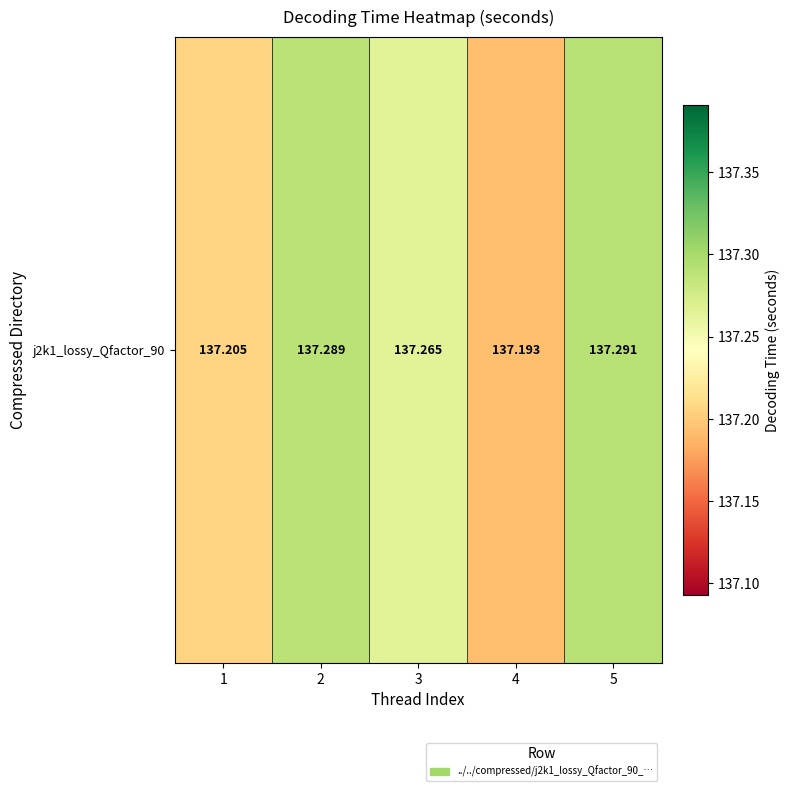

List the labels in order of value, largest first.

5, 2, 3, 1, 4